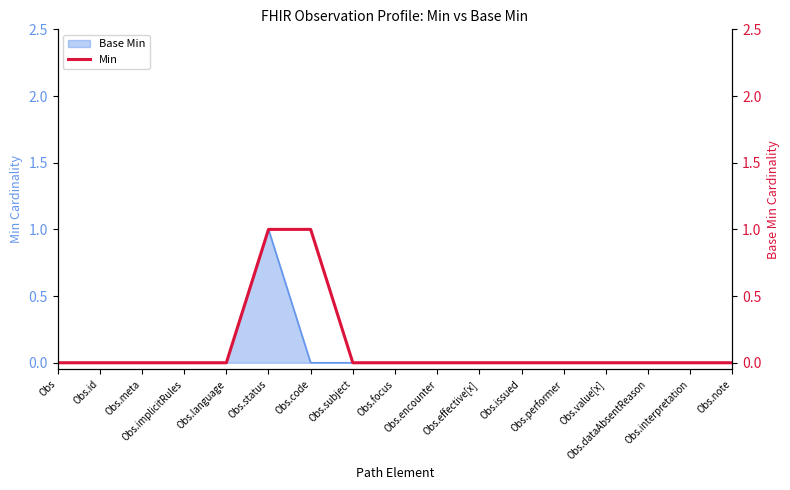

True or false: the data has more than 0 interior local peaks.

False